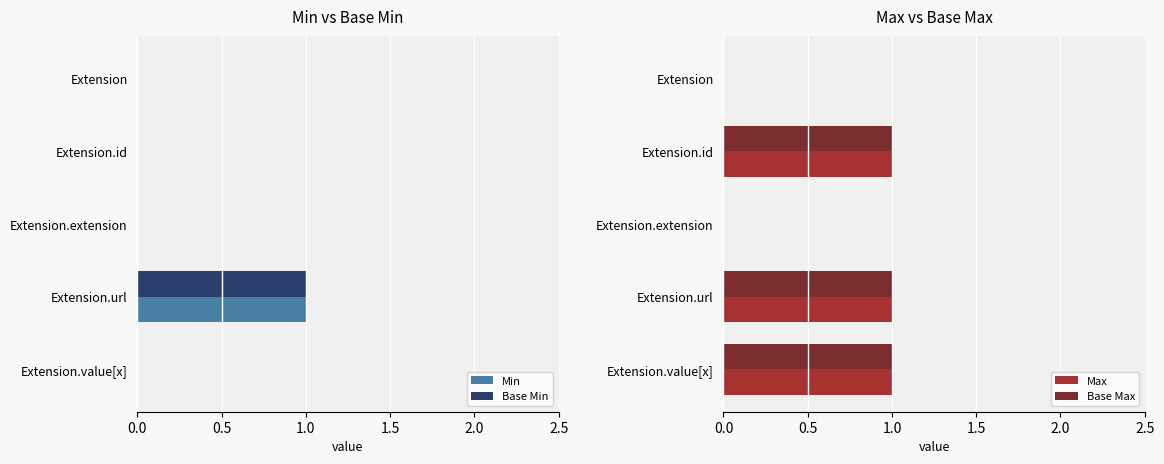

The Base Min series shows 0 at Extension.extension. True or false?

True